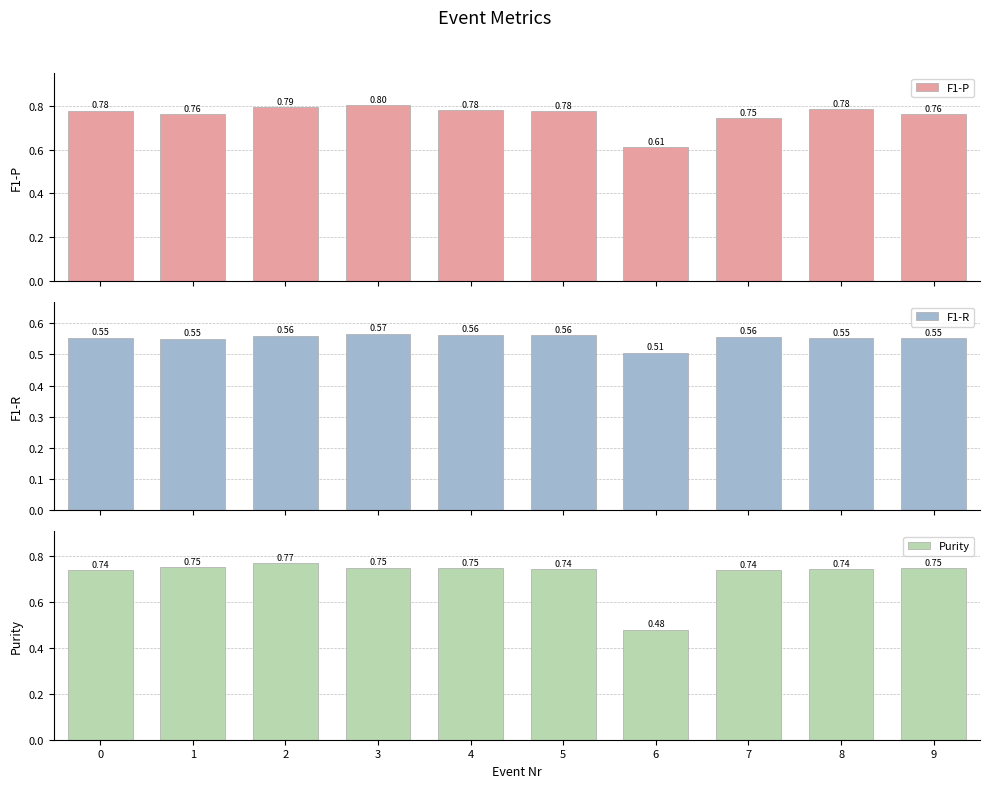

Reading right to left, list all the values displayed in this chart.

F1-P: 0.8	0.8	0.7	0.6	0.8	0.8	0.8	0.8	0.8	0.8
F1-R: 0.6	0.6	0.6	0.5	0.6	0.6	0.6	0.6	0.5	0.6
Purity: 0.7	0.7	0.7	0.5	0.7	0.7	0.7	0.8	0.8	0.7